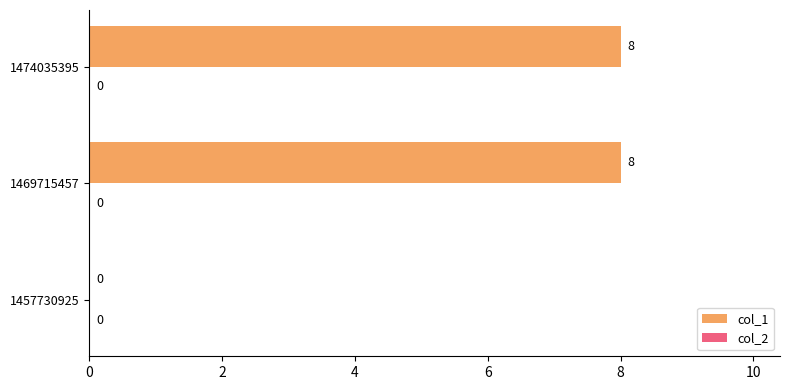

How many categories are shown in the chart?

3